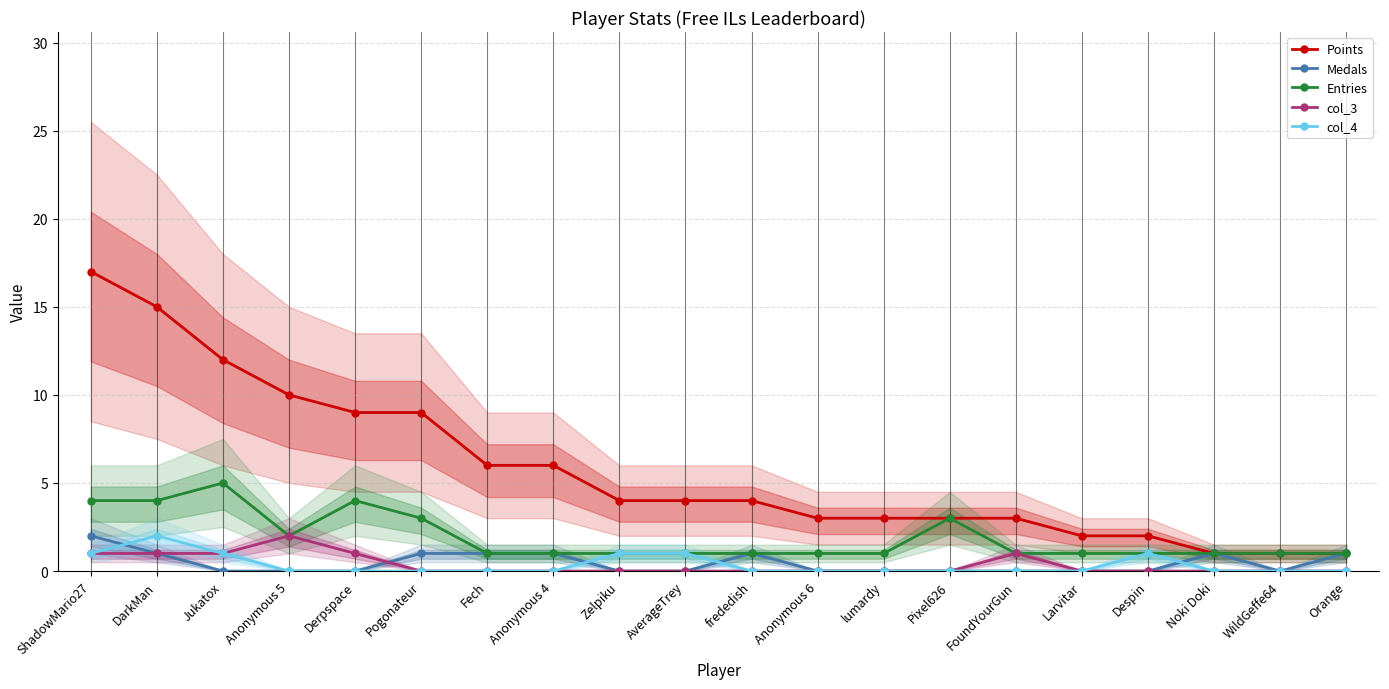

True or false: Entries and col_3 intersect in this chart.

False